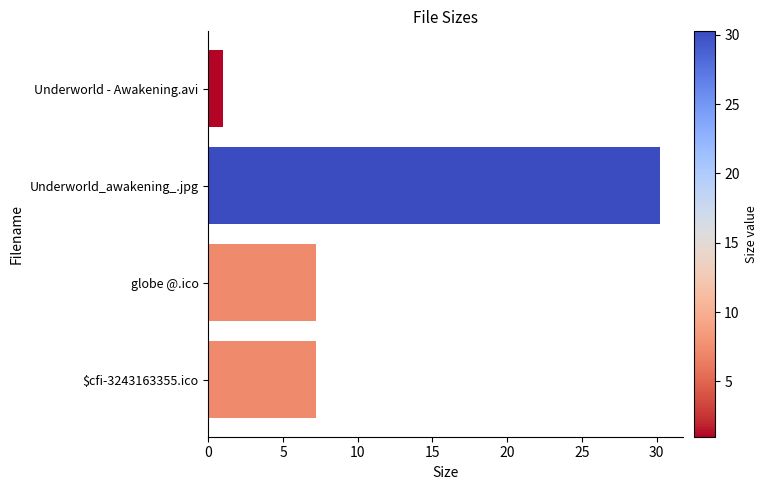

What is the change in value from Underworld - Awakening.avi to globe @.ico?

+6.2